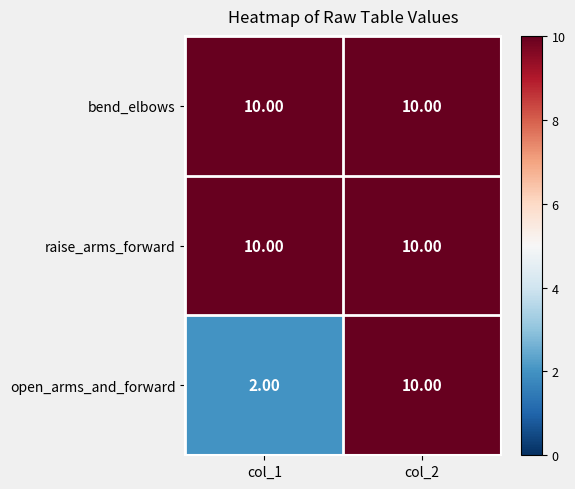

Count the number of data series in this chart.

3